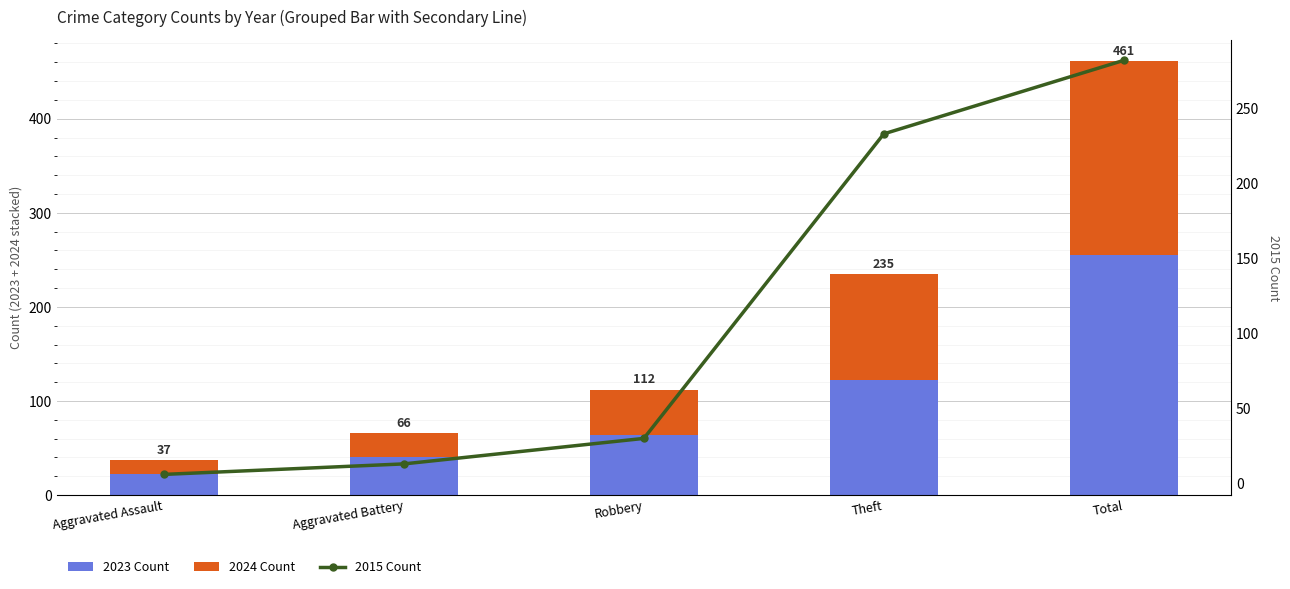

At how many categories does at least one series exceed 71?

2